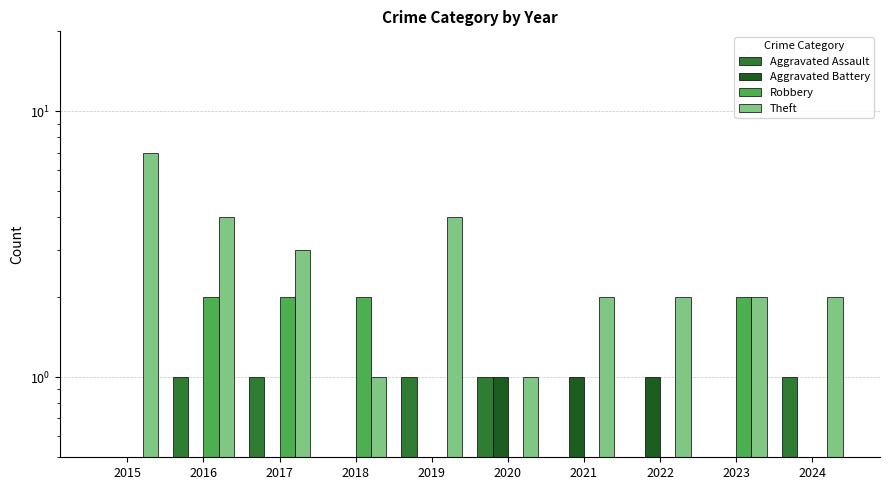

What are all the series names shown in the legend?

Aggravated Assault, Aggravated Battery, Robbery, Theft